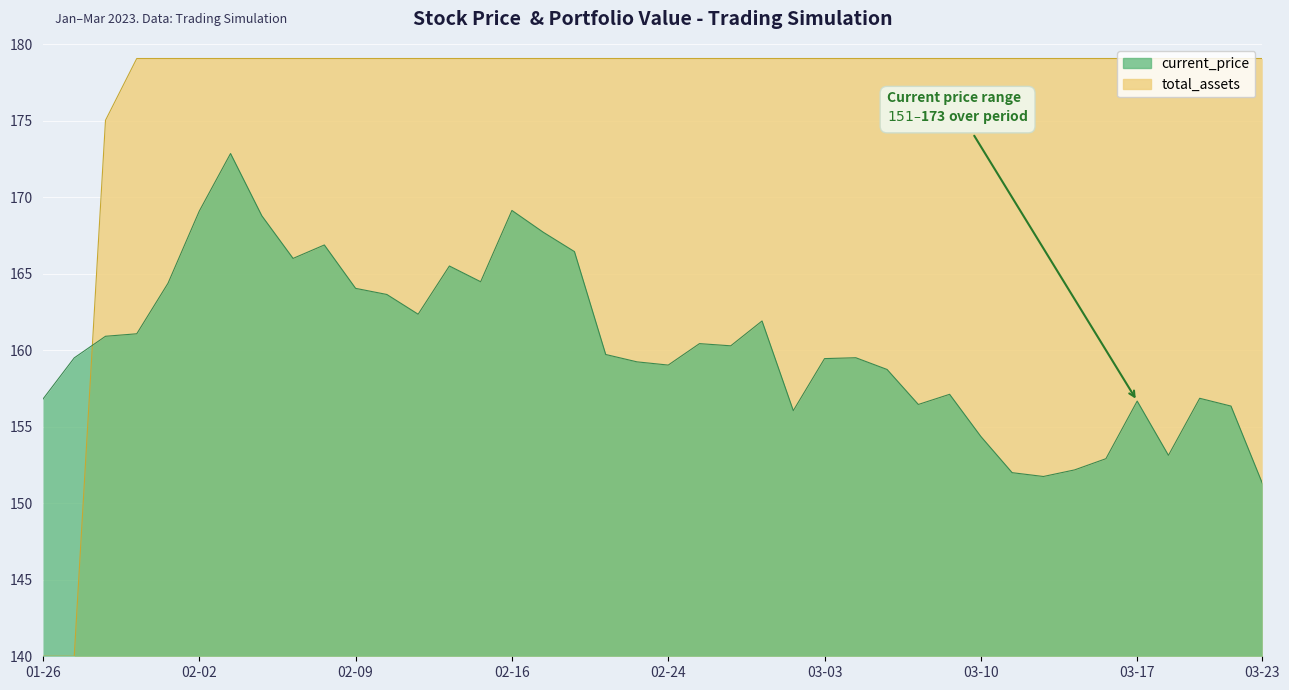

At which category is the sum across all series the highest?

2023-02-03